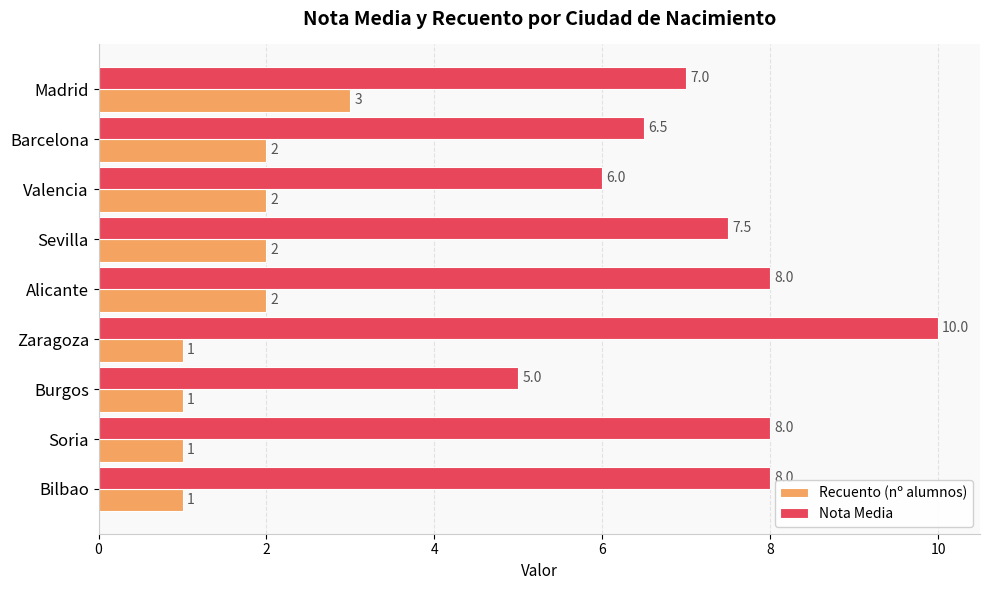

The Nota Media series shows 2.5 at Zaragoza. True or false?

False